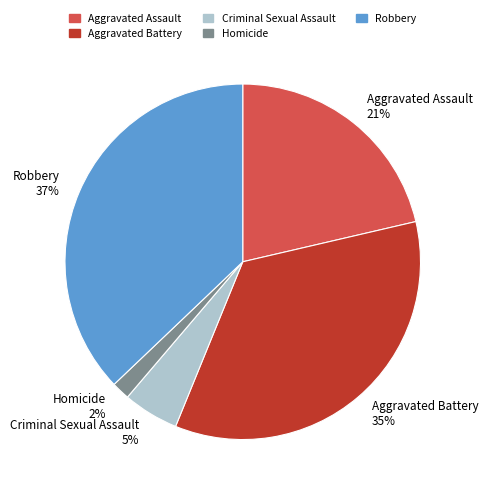

True or false: Homicide accounts for 2% of the total.

True